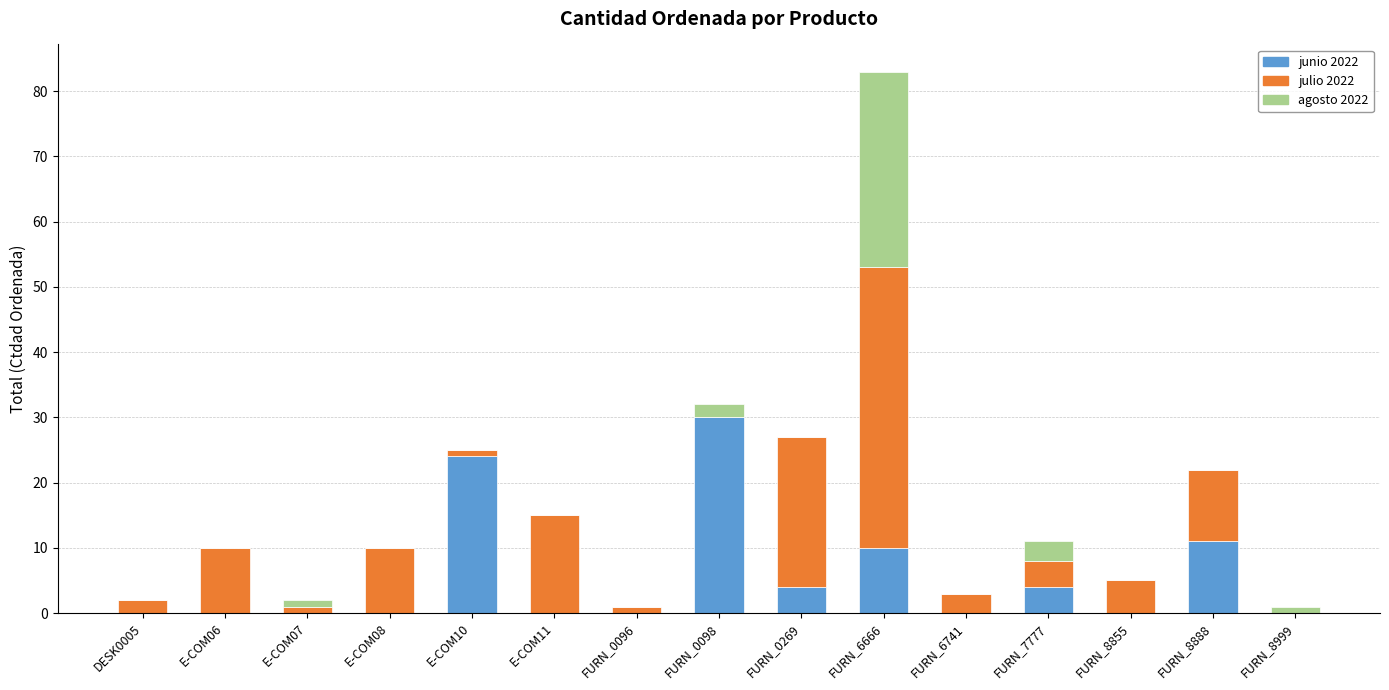

What is the sum of all junio 2022 values?

83